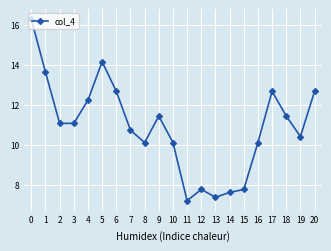

At which category does the data reach its first local peak?

5